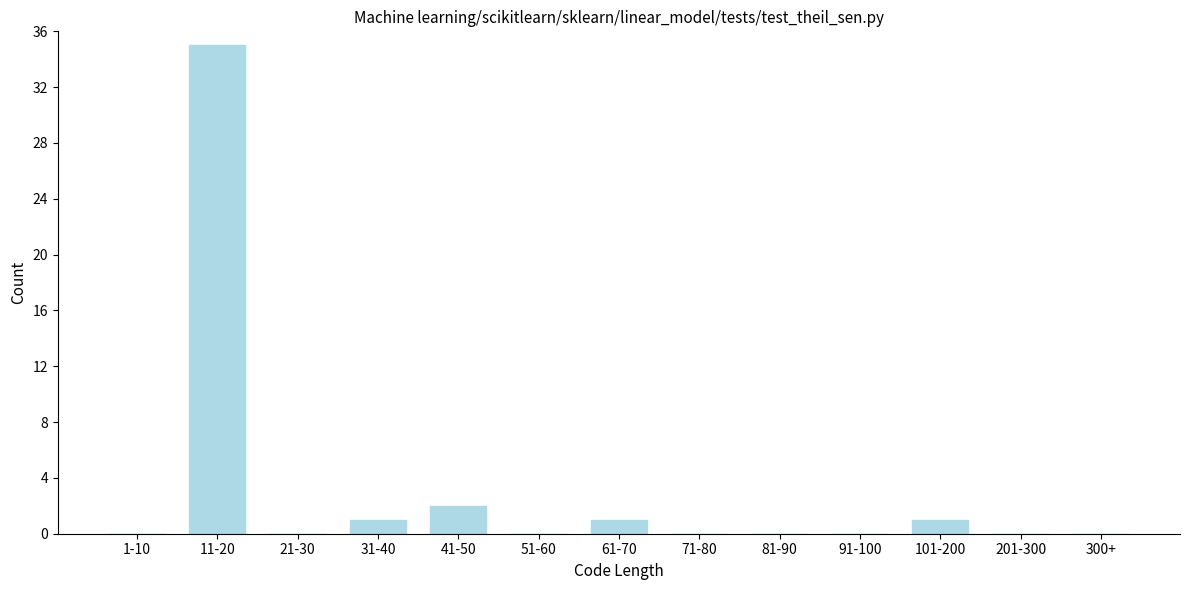

Reading right to left, transcribe all the data shown in this chart.

300+=0	201-300=0	101-200=1	91-100=0	81-90=0	71-80=0	61-70=1	51-60=0	41-50=2	31-40=1	21-30=0	11-20=35	1-10=0